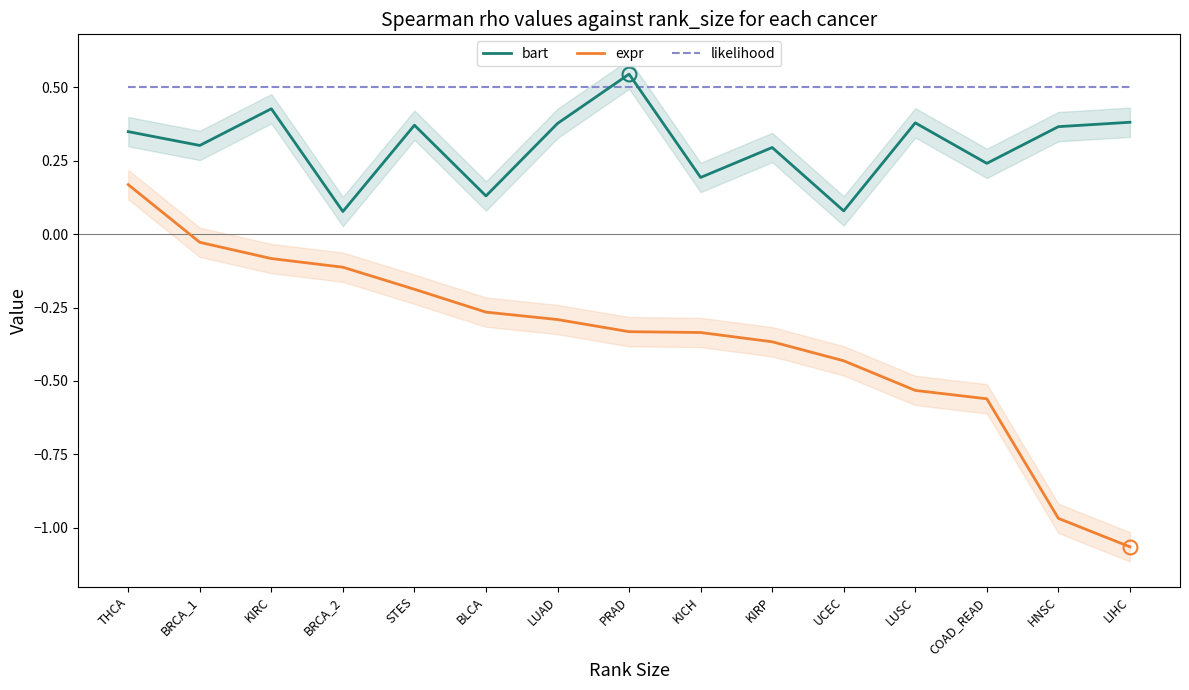

What is the total value across all series at KIRC?

0.8